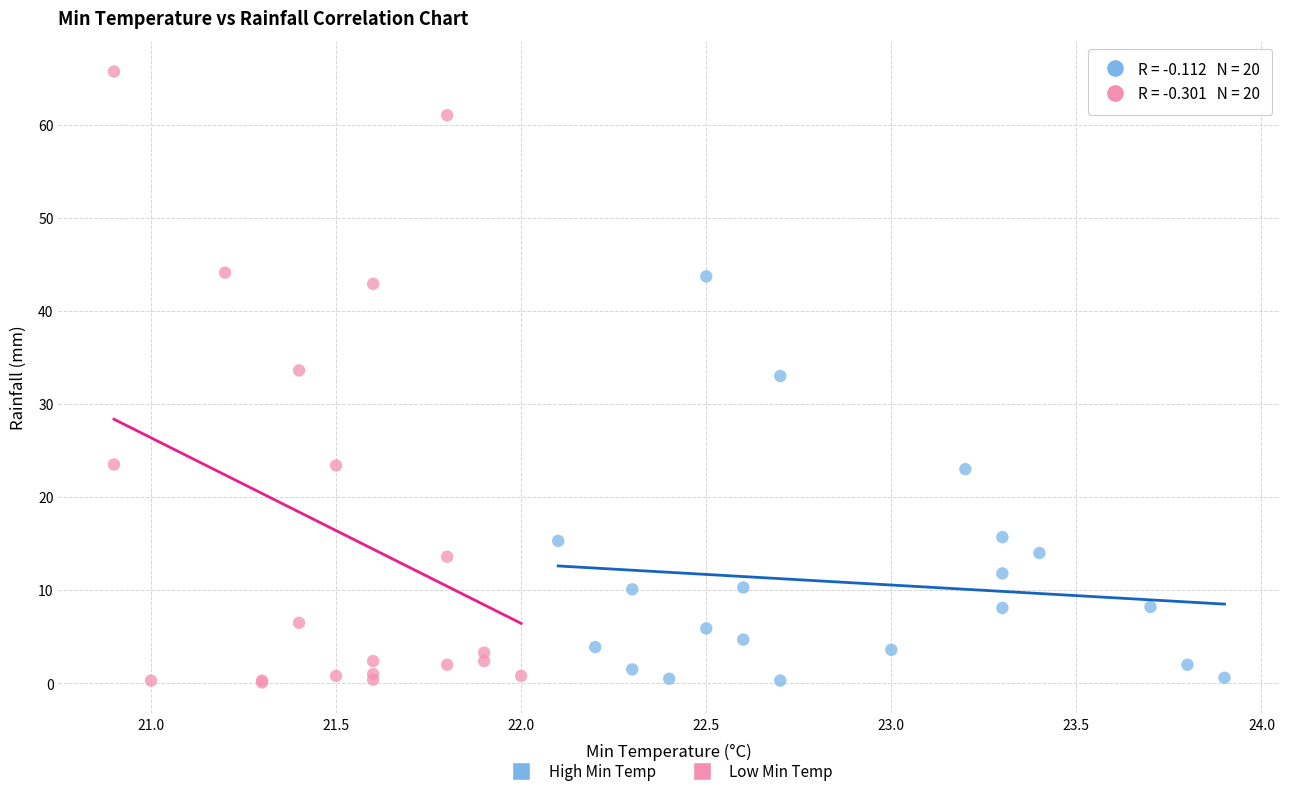

Which series contains the highest Y value?

Low Min Temp